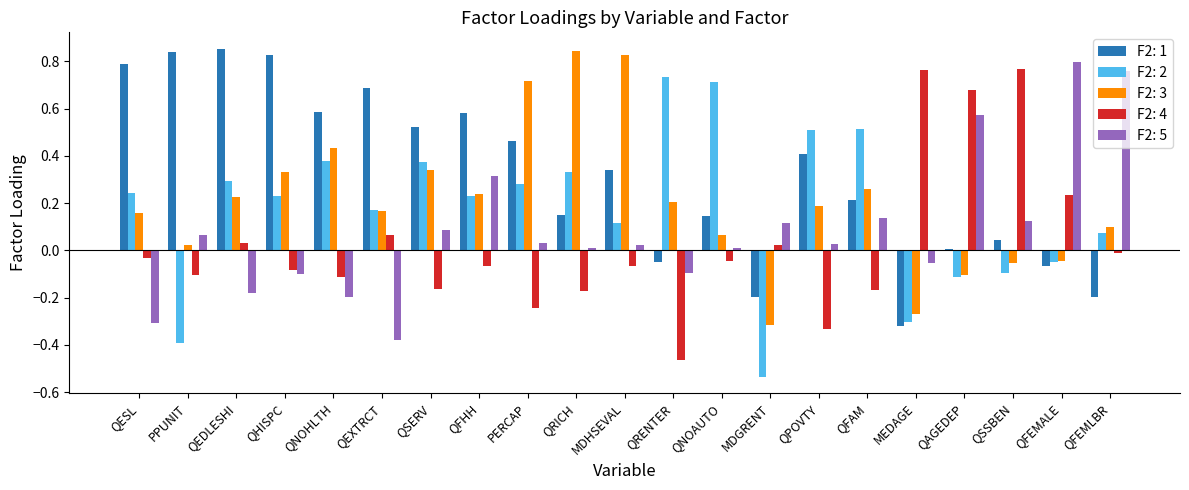

Which series has the largest total across all categories?

F2: 1